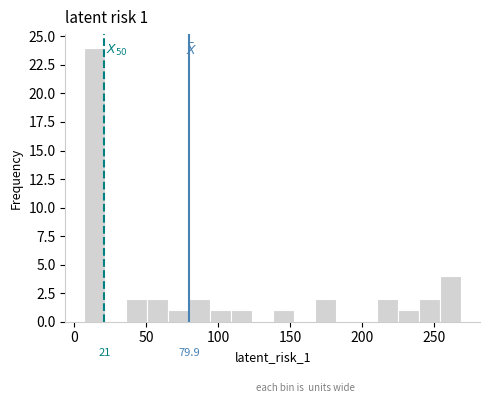

Around what value on the x-axis is the tallest bar? Give the approximate position of its centre, as read against the axis.

15